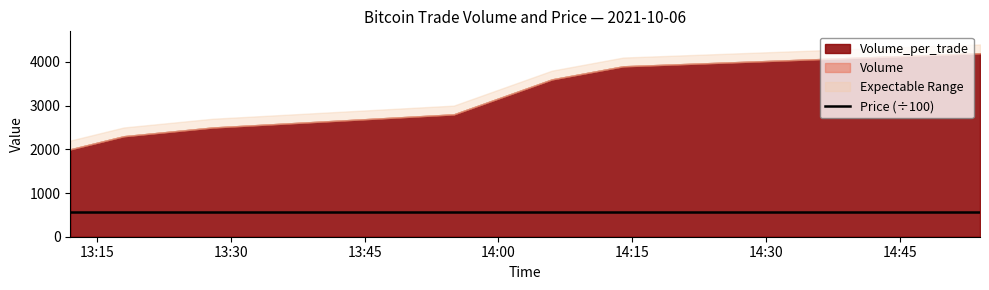

True or false: Volume and Volume_per_trade_raw intersect in this chart.

False